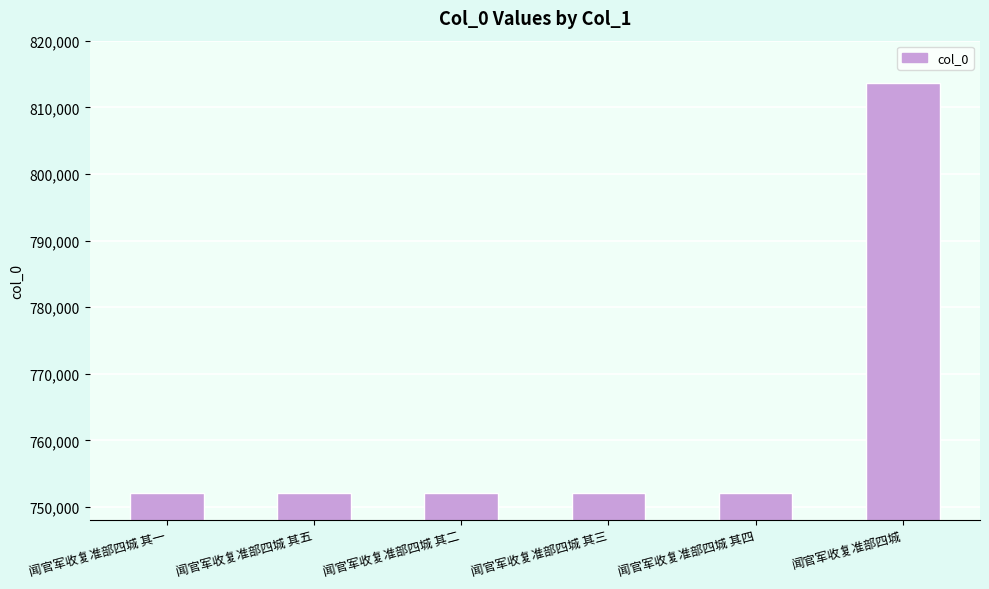

What is the greatest value displayed?

813709